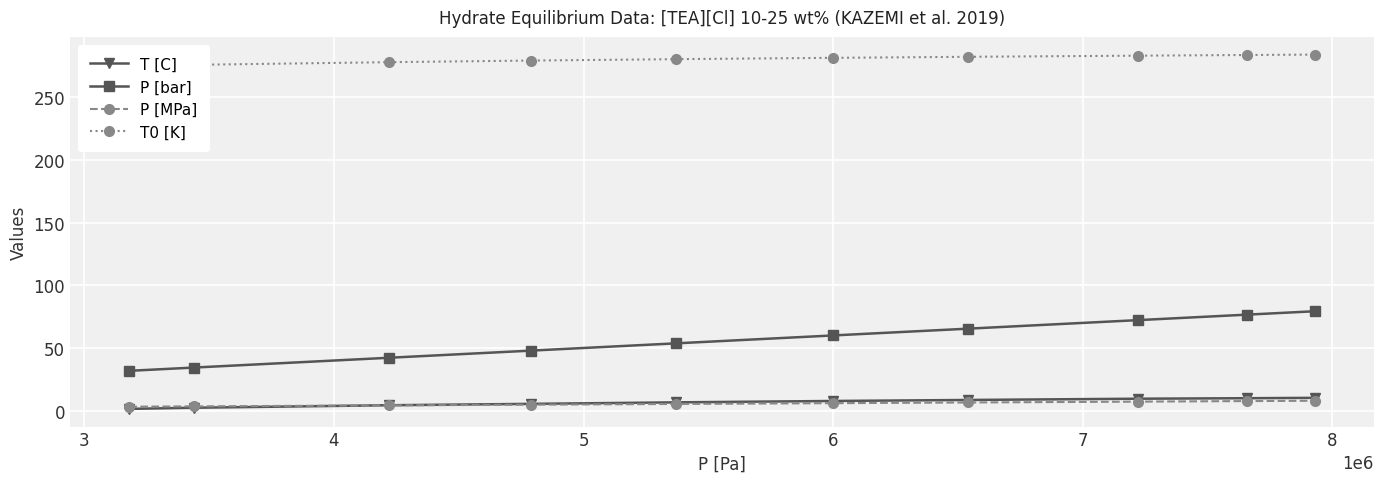

True or false: P [MPa] and P [bar] cross at least once.

False